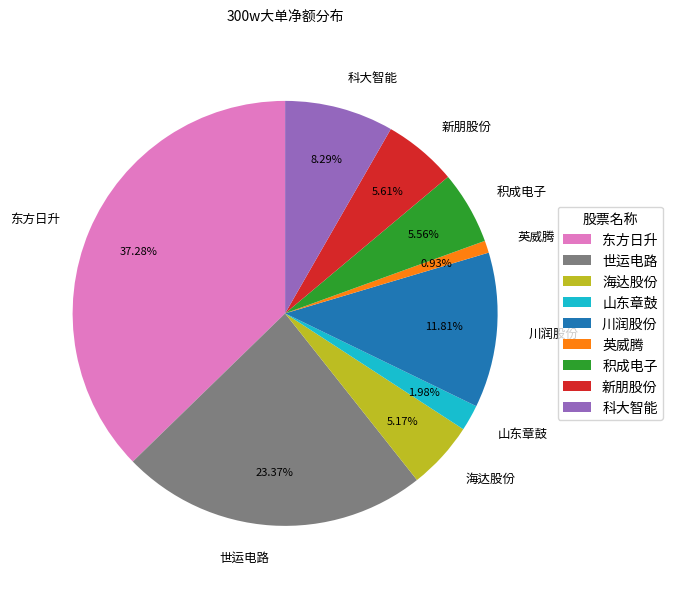

To the nearest percent, what percentage of the pie is 山东章鼓?

2%